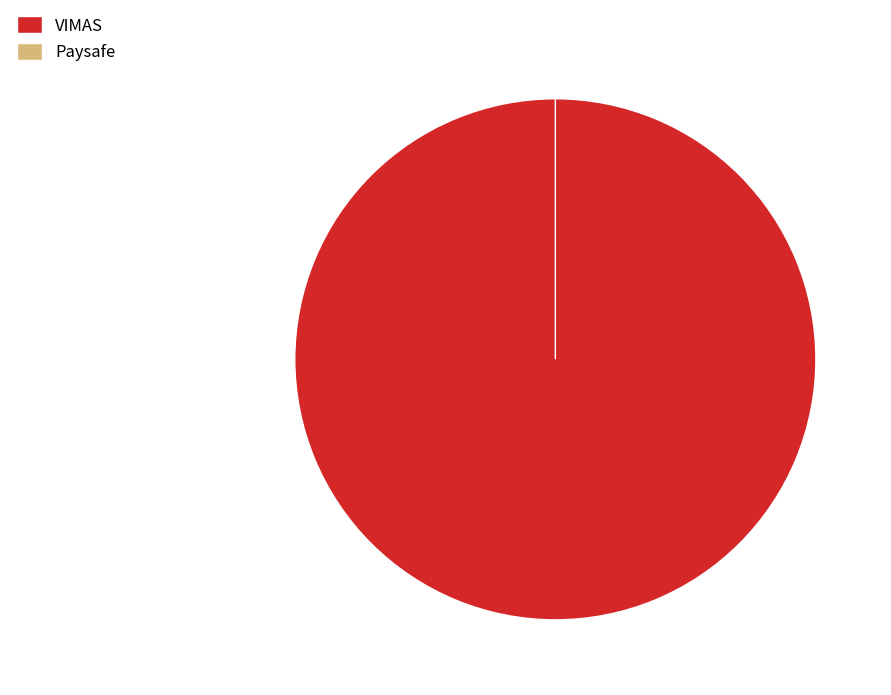

Rank the categories by value from lowest to highest.

Paysafe, VIMAS